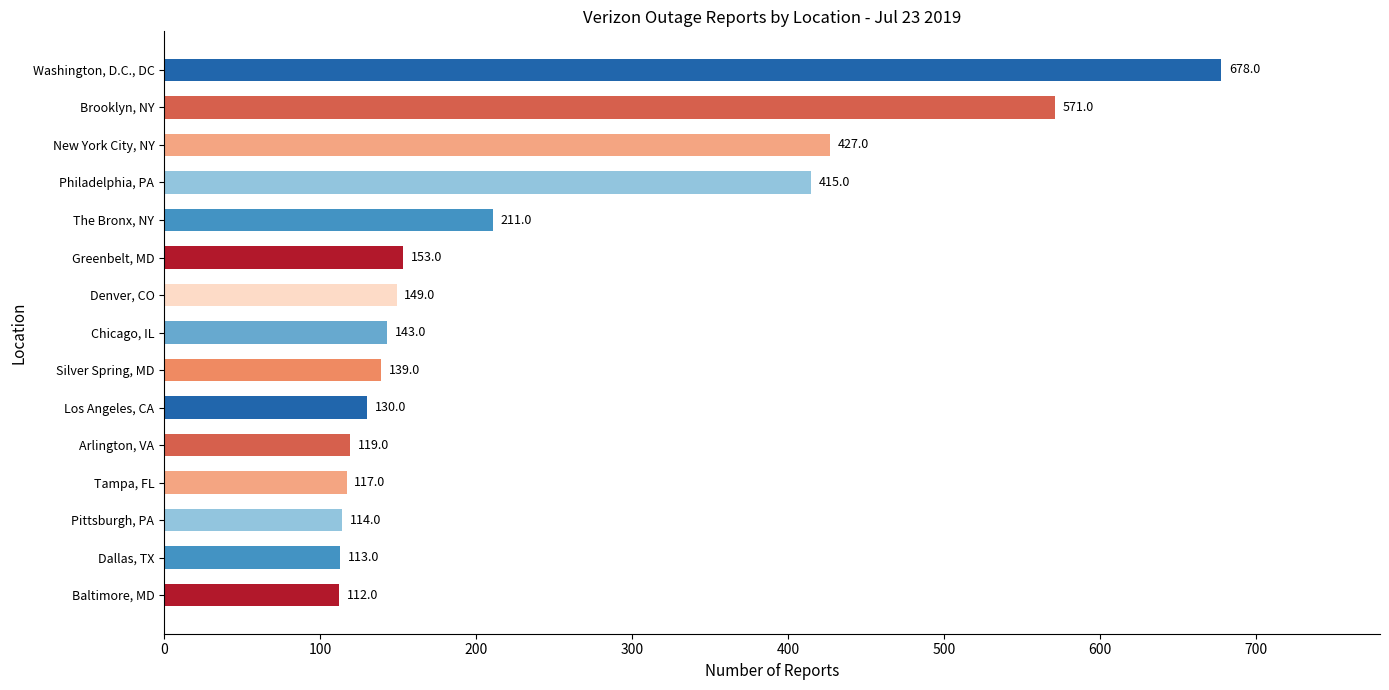

Are the bars grouped side by side (vs. stacked)?

No